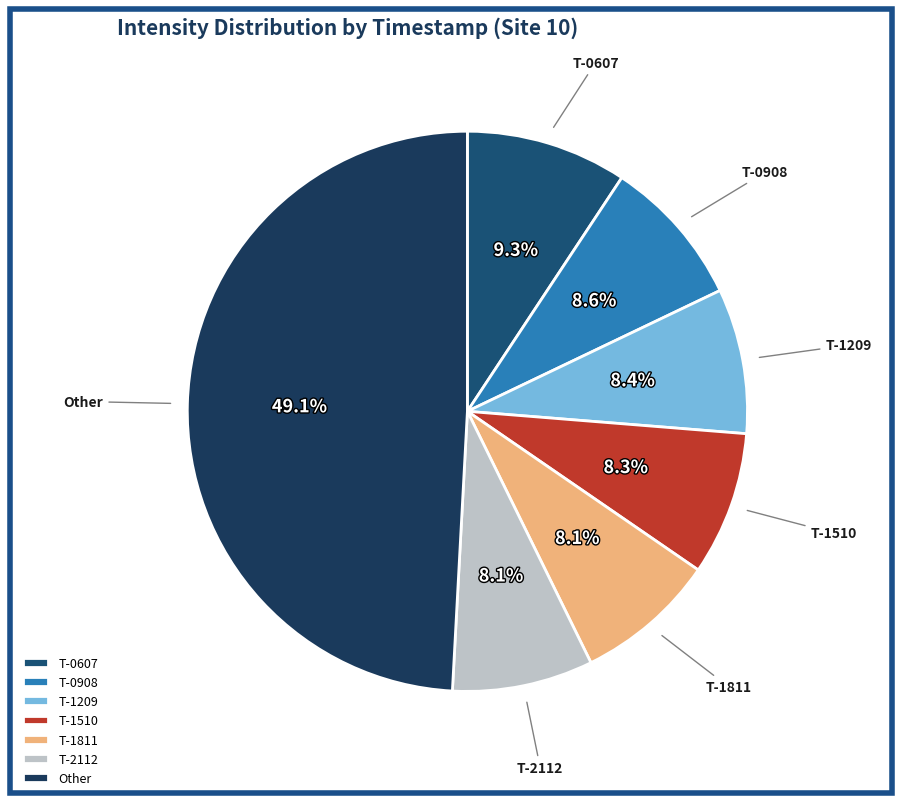

To the nearest percent, what is the difference between the largest and smallest slice percentages?

41%